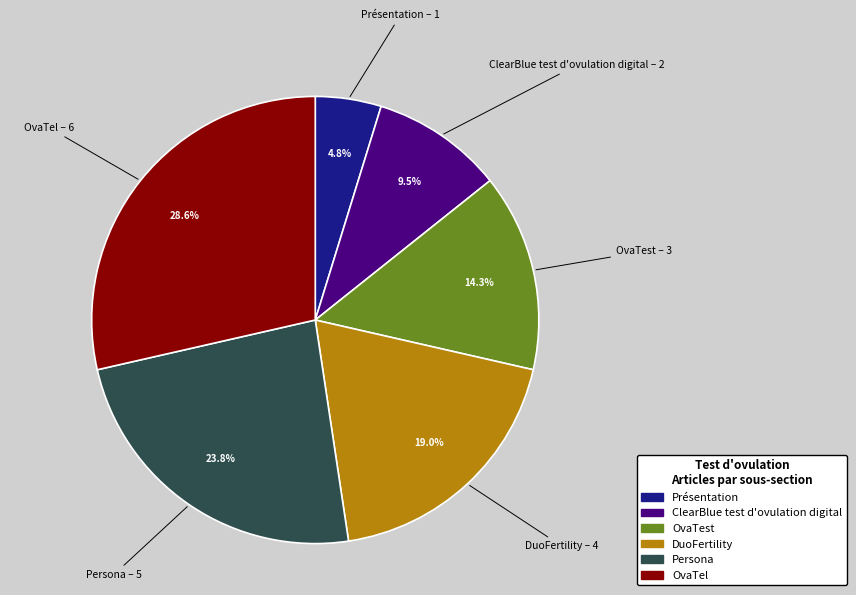

How many segments does this pie chart have?

6